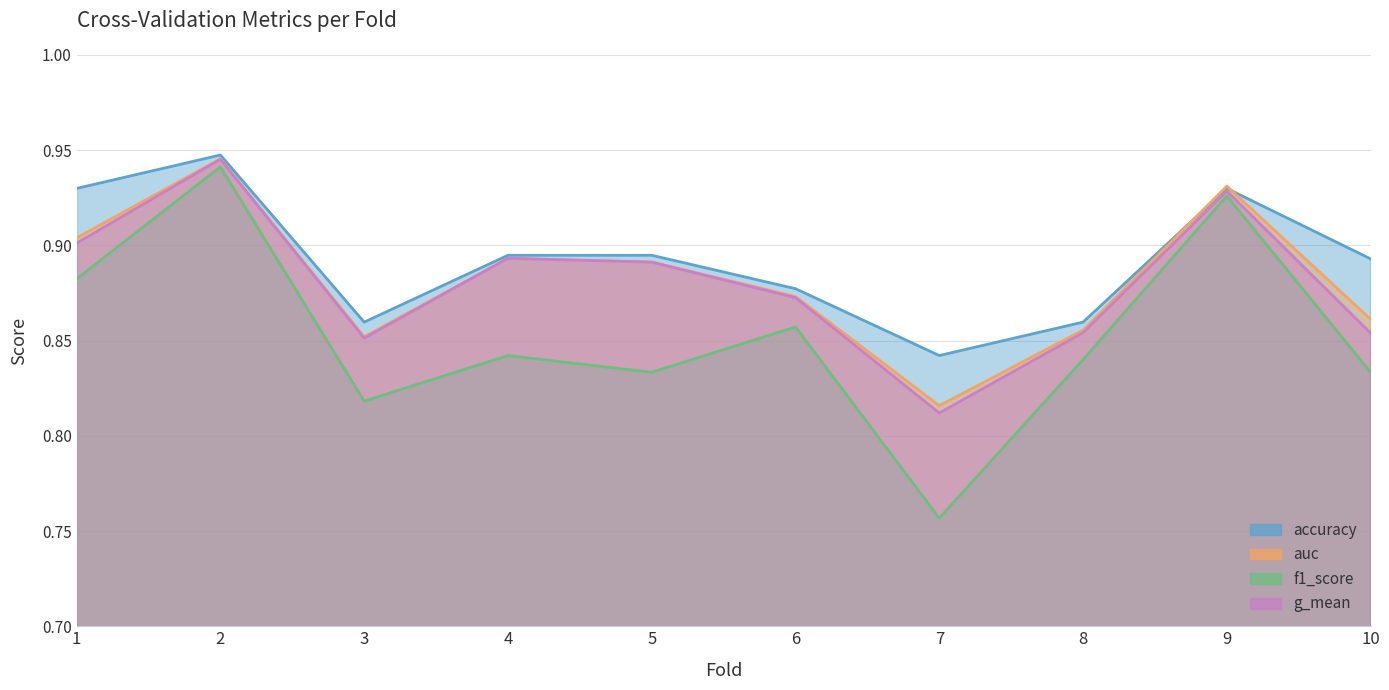

In auc, how many points are higher than both neighbors (excluding endpoints)?

3